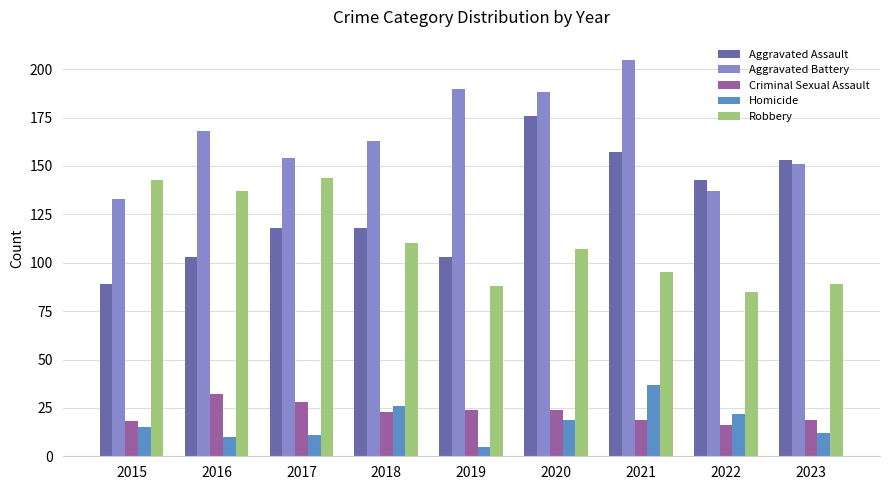

How many groups of bars are there?

9